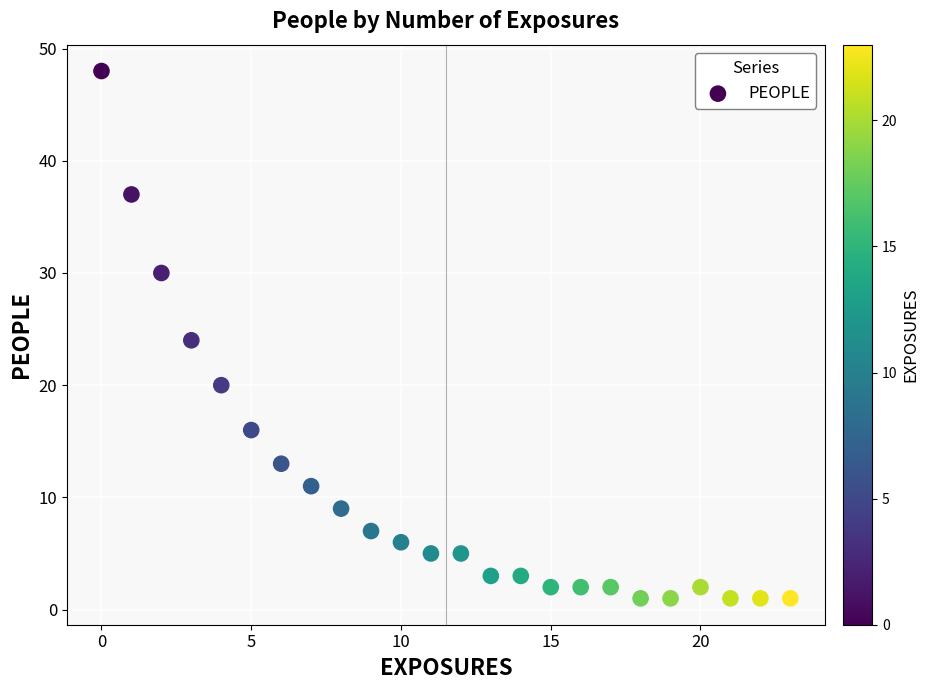

What is the range of Y values (max minus min)?

47